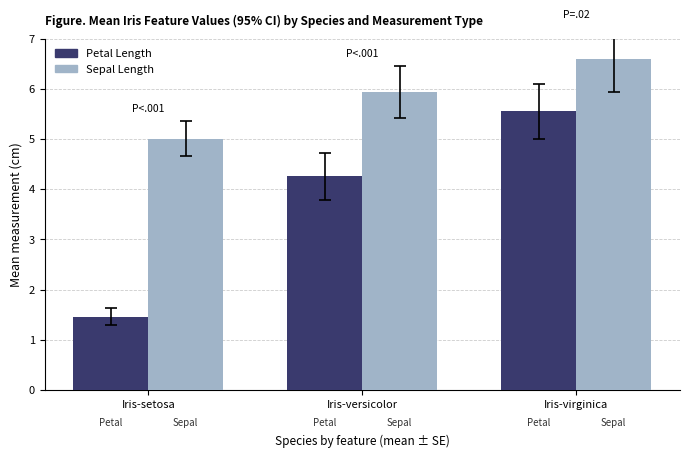

What is the label of the 1st bar from the right?

Iris-virginica